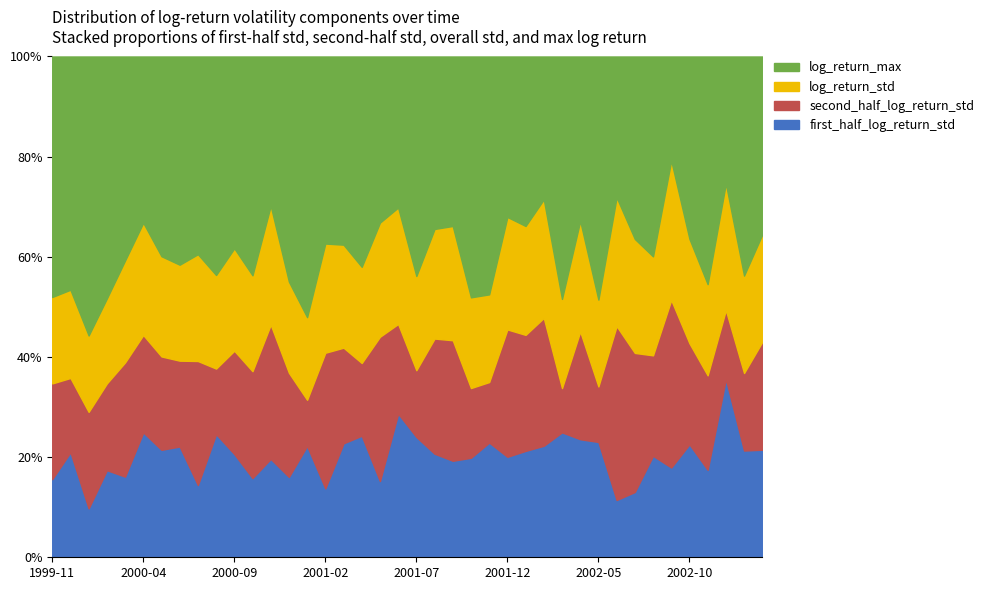

What is the sum of the second_half_log_return_std values at 2001-04-30 and 2000-09-30?

0.1